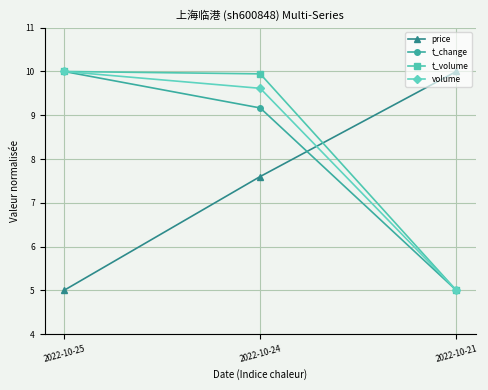

How many data points does each series have?

3